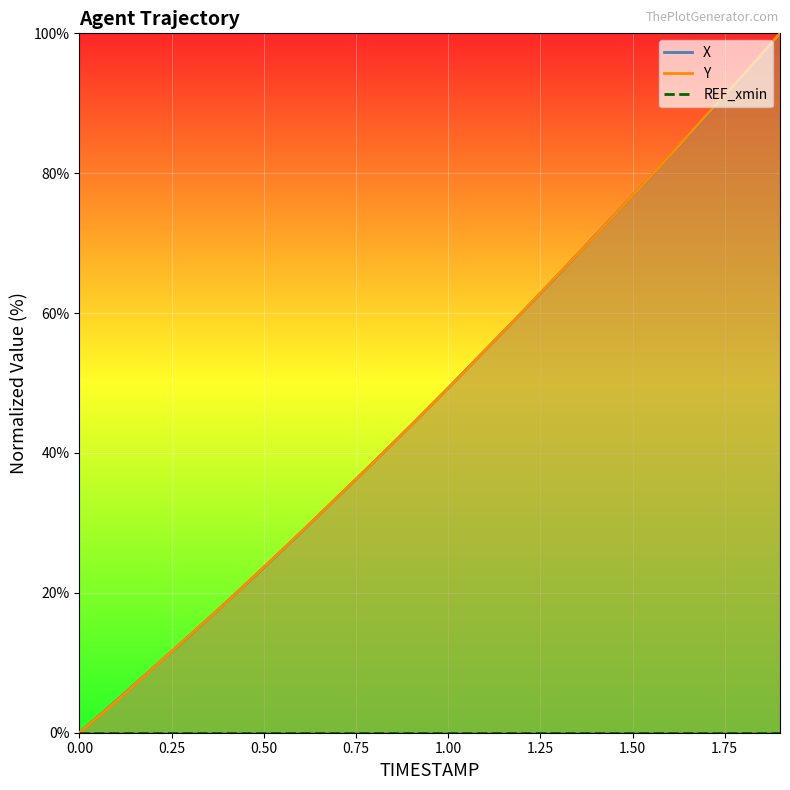

What value does the X series have at 0.7?

33.7